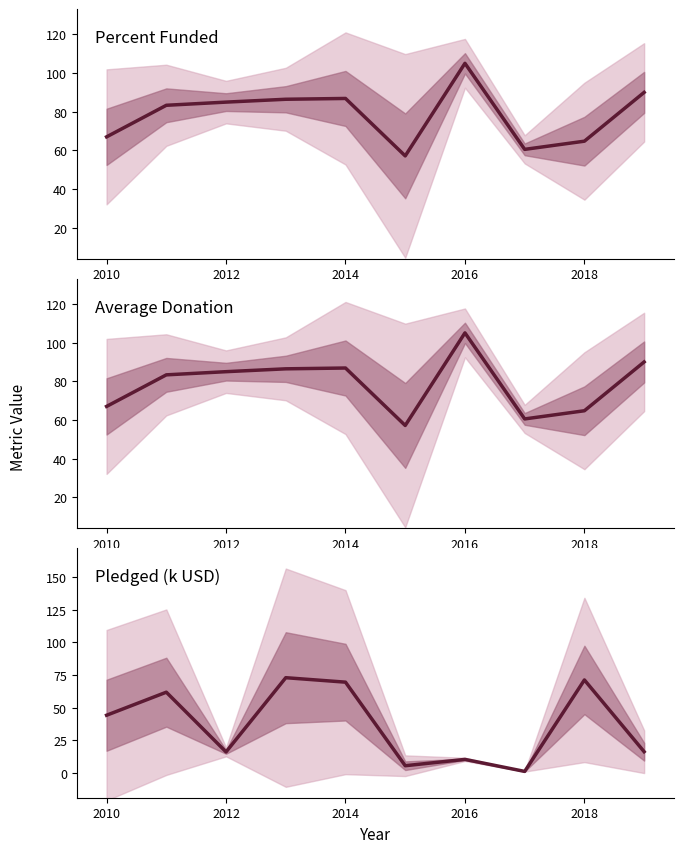

How many categories are shown in the chart?

10